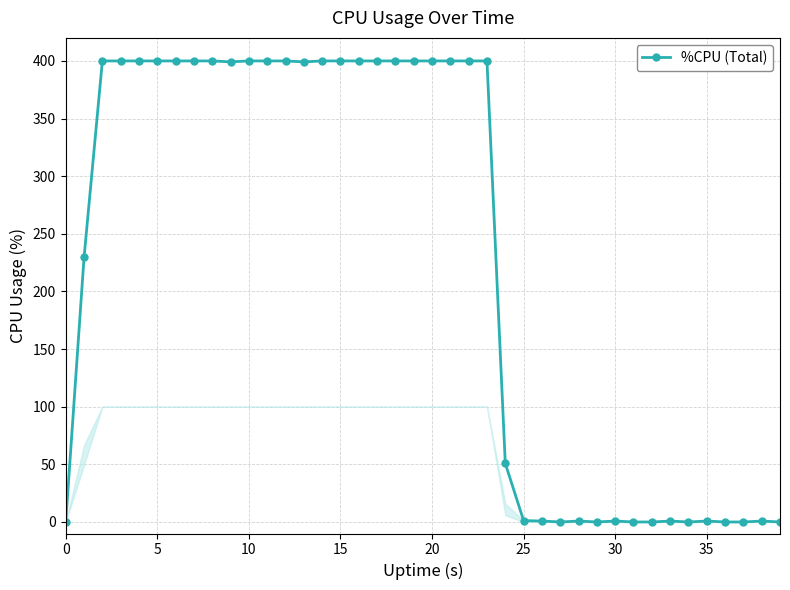

What is the average value?

227.1